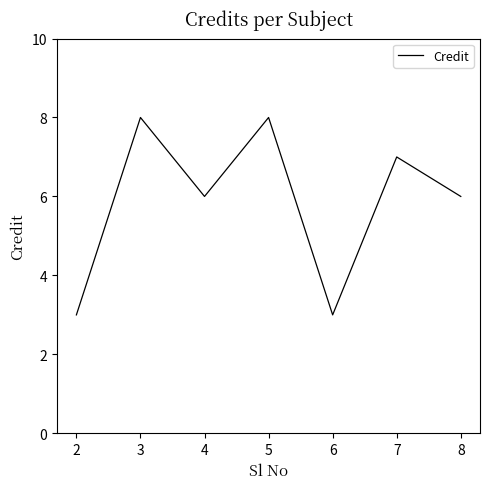

What is the smallest value displayed?

3